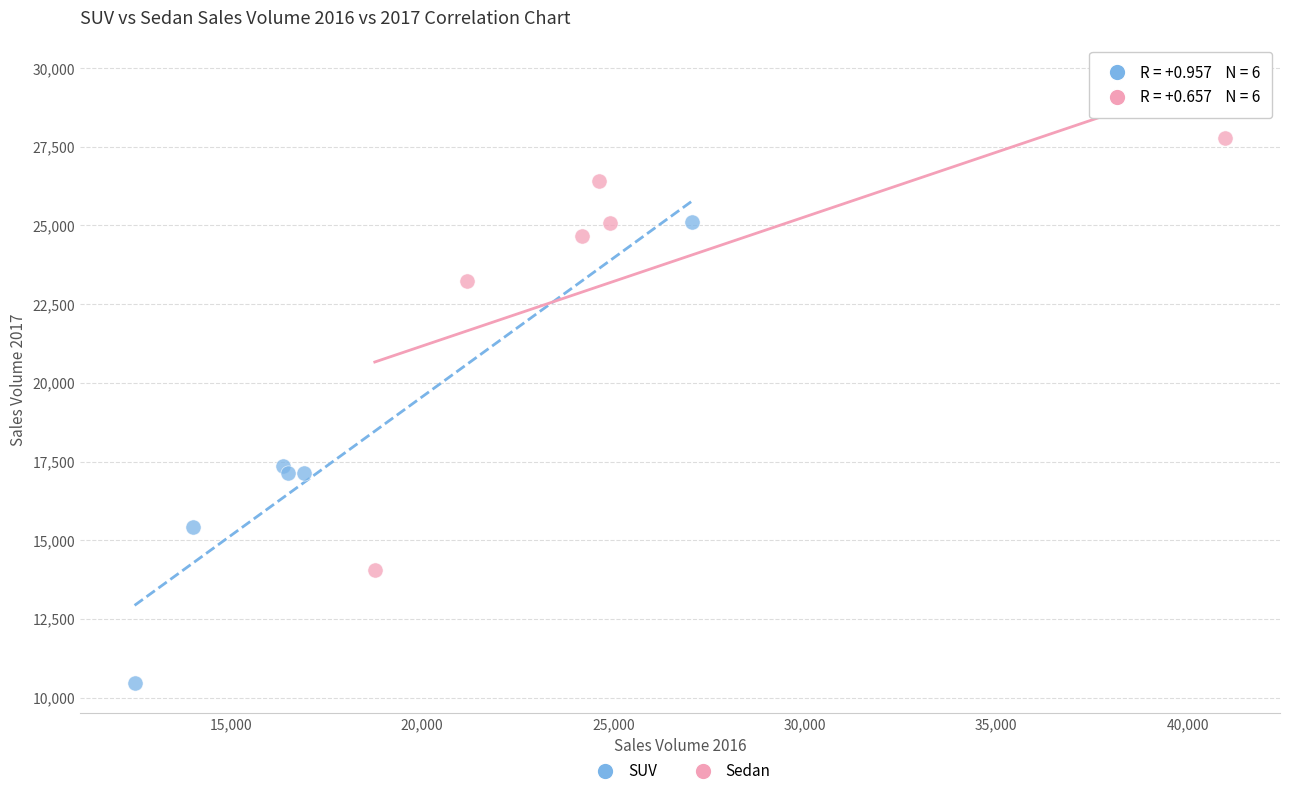

What are all the series names shown in the legend?

SUV, Sedan